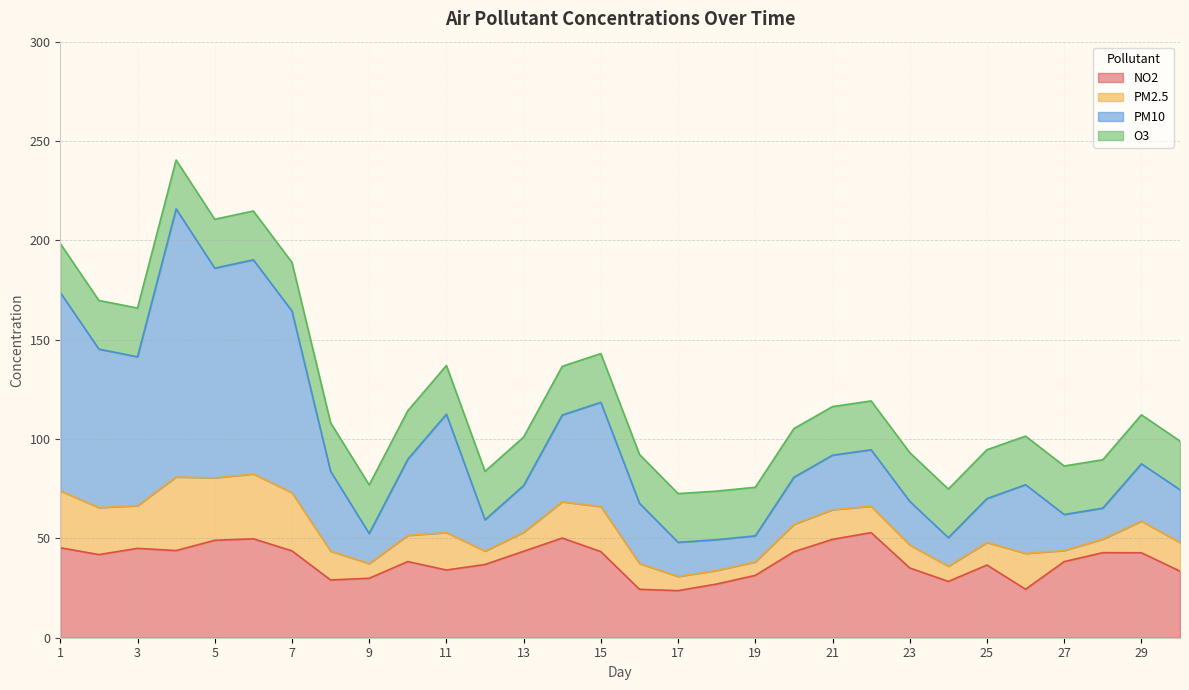

What is the total value across all series at 15?

143.0